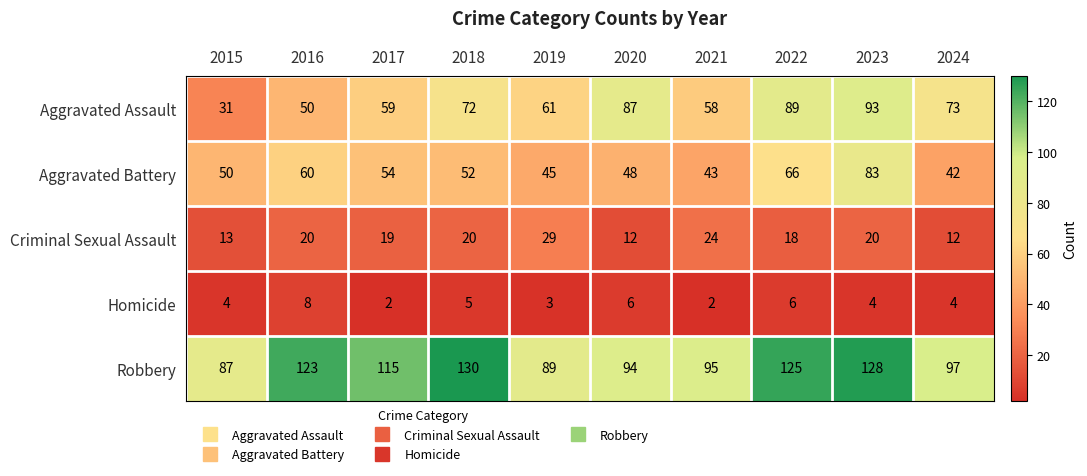

List the series in order of their peak value, highest first.

Robbery, Aggravated Assault, Aggravated Battery, Criminal Sexual Assault, Homicide